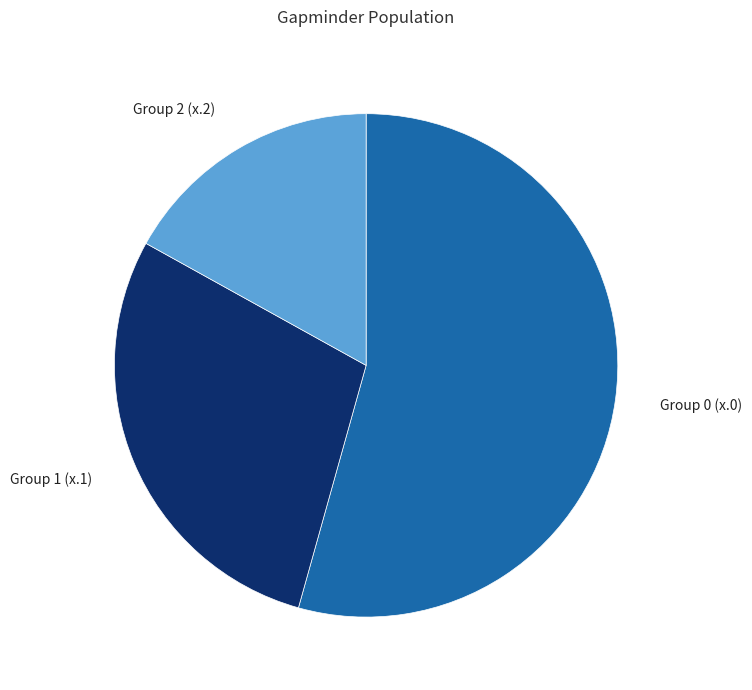

Is the sum of Group 0 (x.0) and Group 2 (x.2) greater than half?

Yes